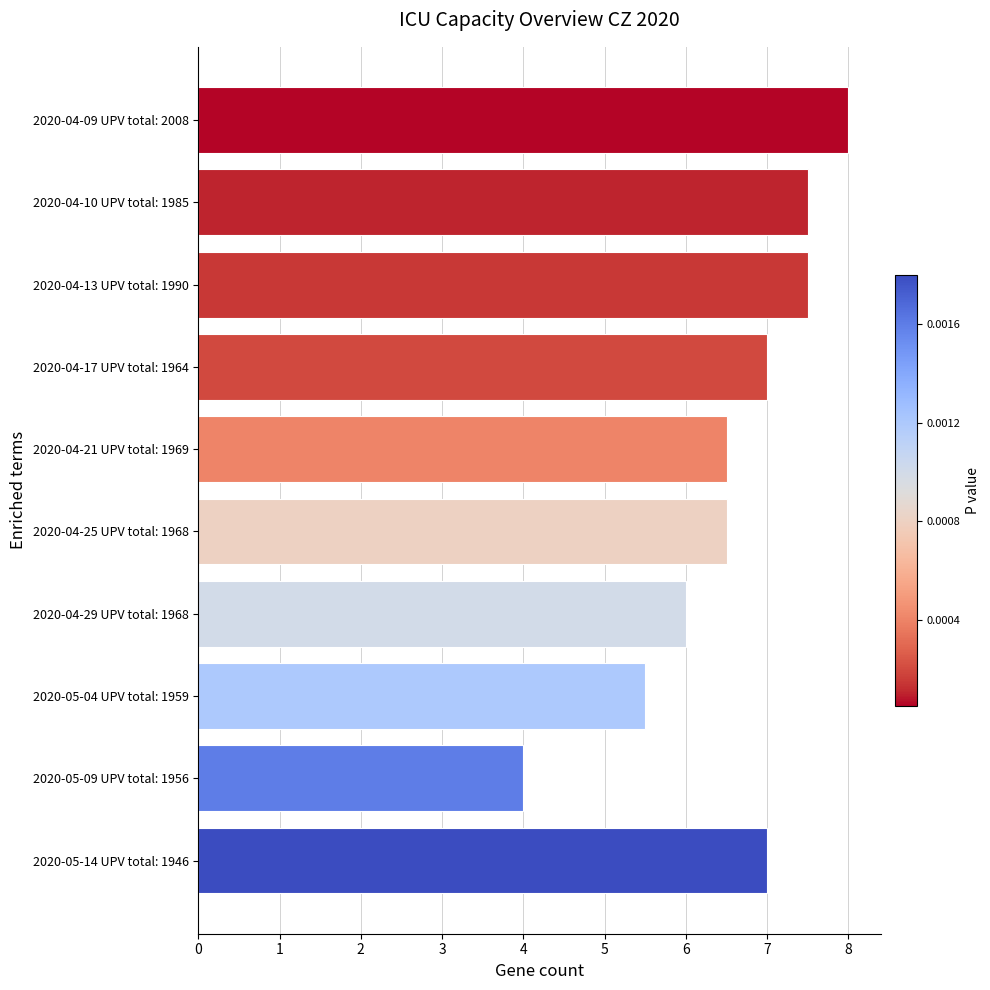

Approximately how many times larger is the value at 2020-04-17 UPV total: 1964 compared to 2020-04-13 UPV total: 1990?

0.9